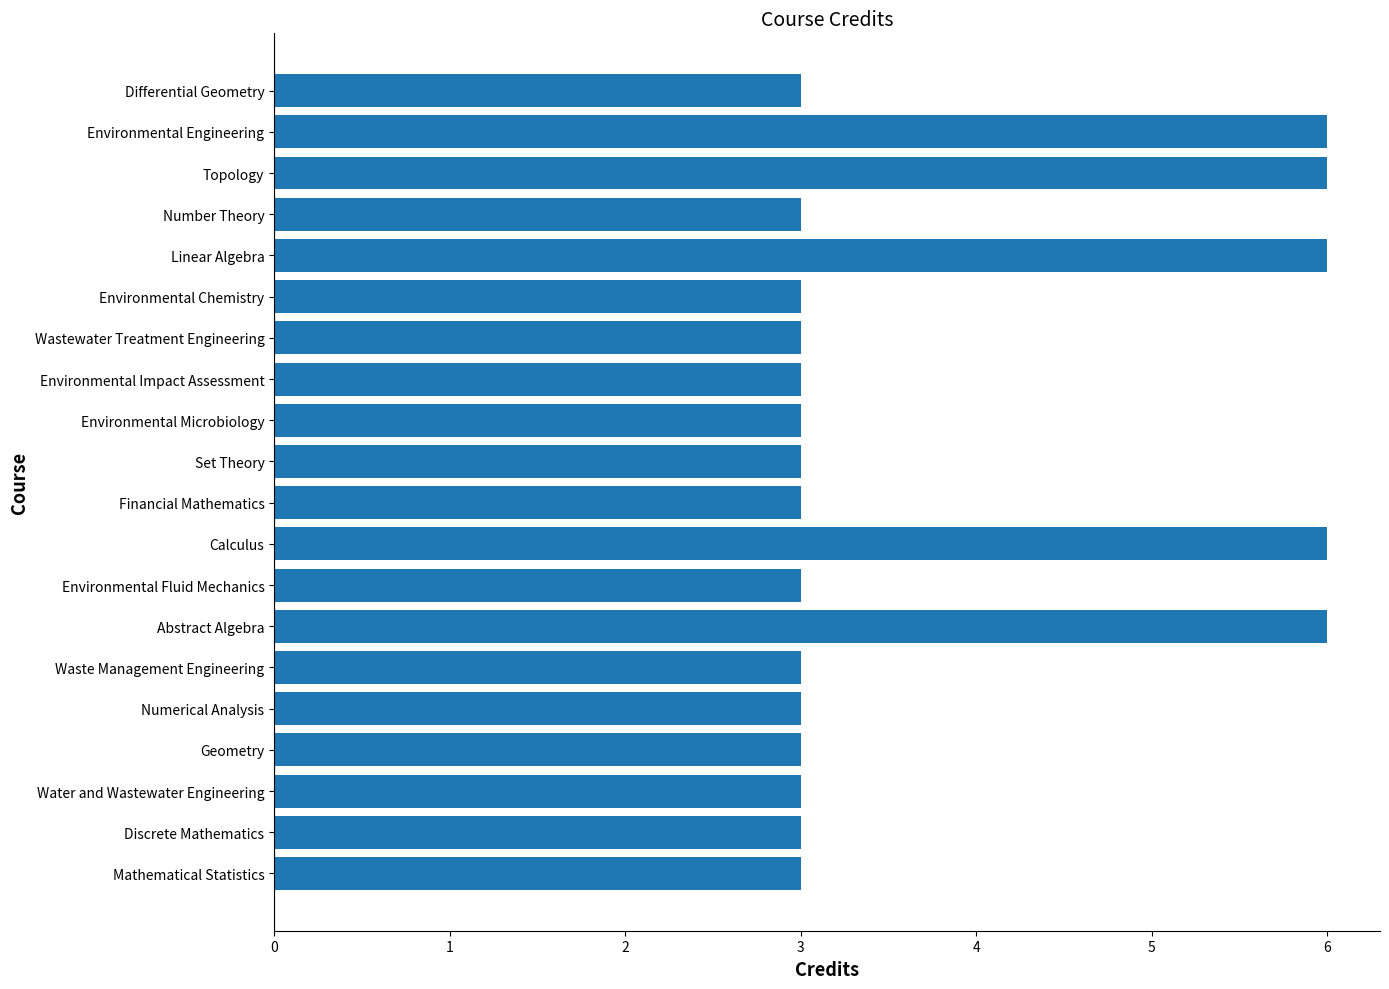

What is the difference between the maximum and minimum values?

3